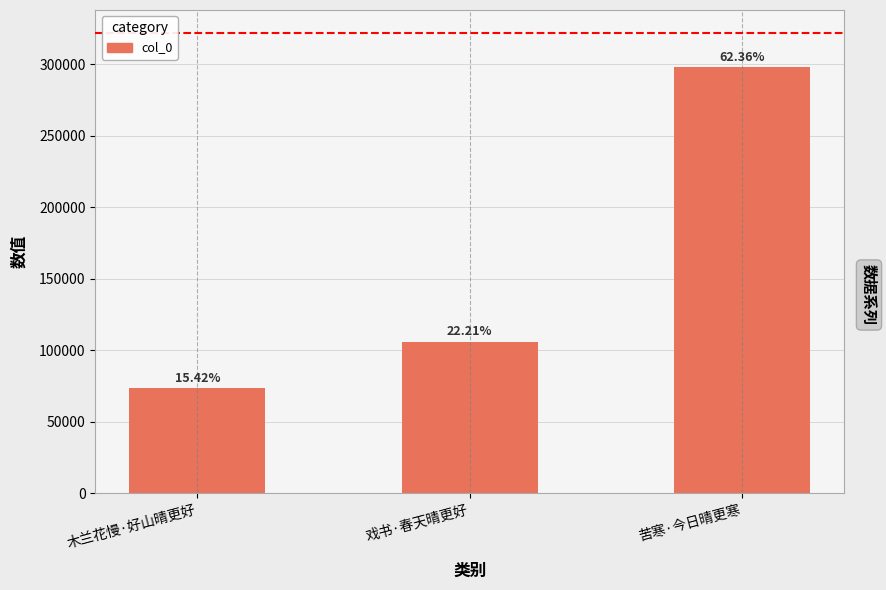

How many bars are there in total?

3